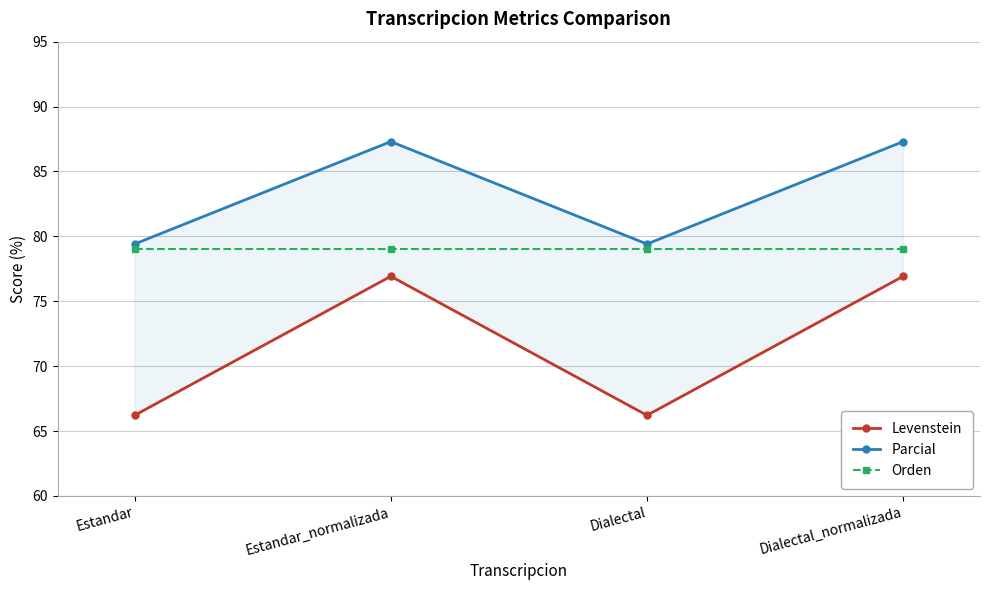

What is the total value across all series at Dialectal?

224.7